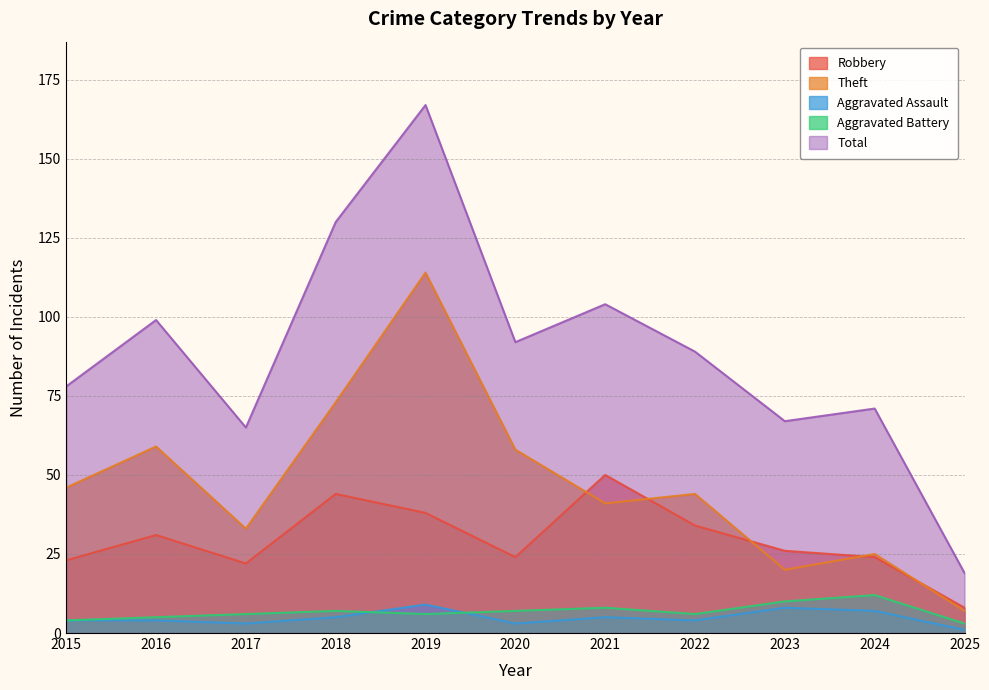

What is the sum of the Total values at 2019 and 2016?

266